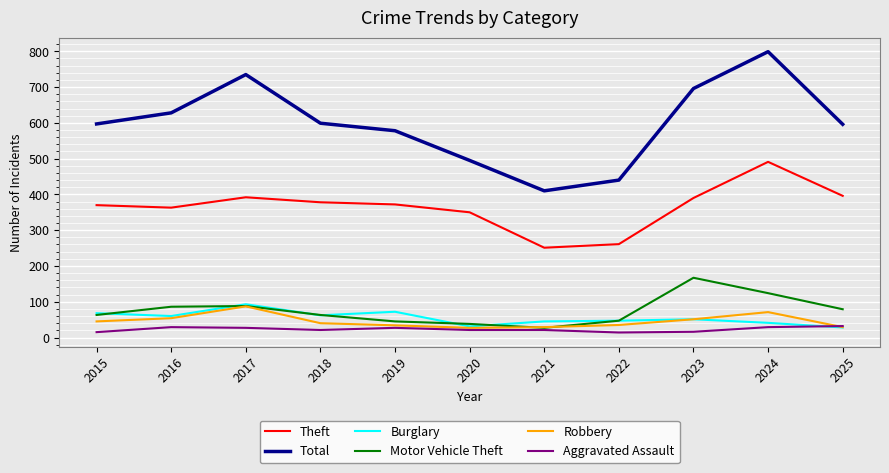

Is it true that Robbery equals 60 at 2017?

False